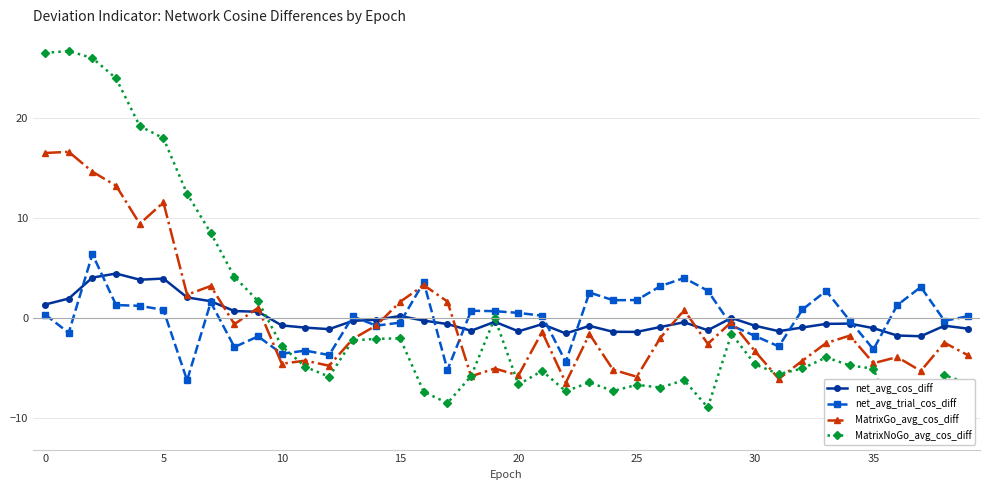

Is it true that net_avg_cos_diff equals -0.2 at 26?

False